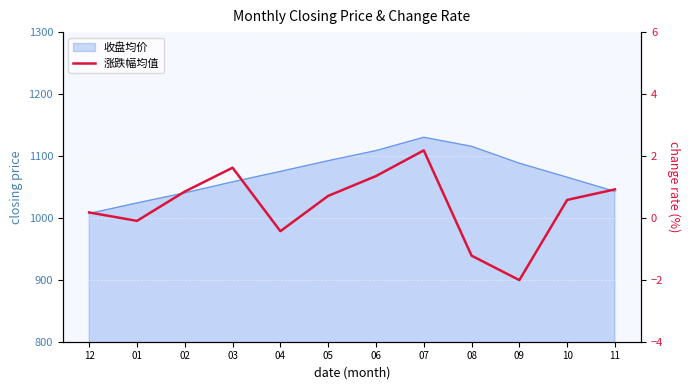

What is the maximum value shown in the chart?

2.2